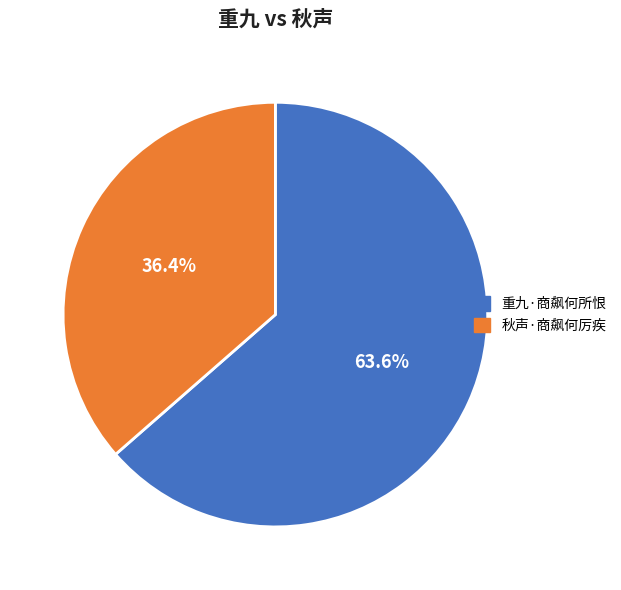

Which category accounts for the majority?

重九·商飙何所恨